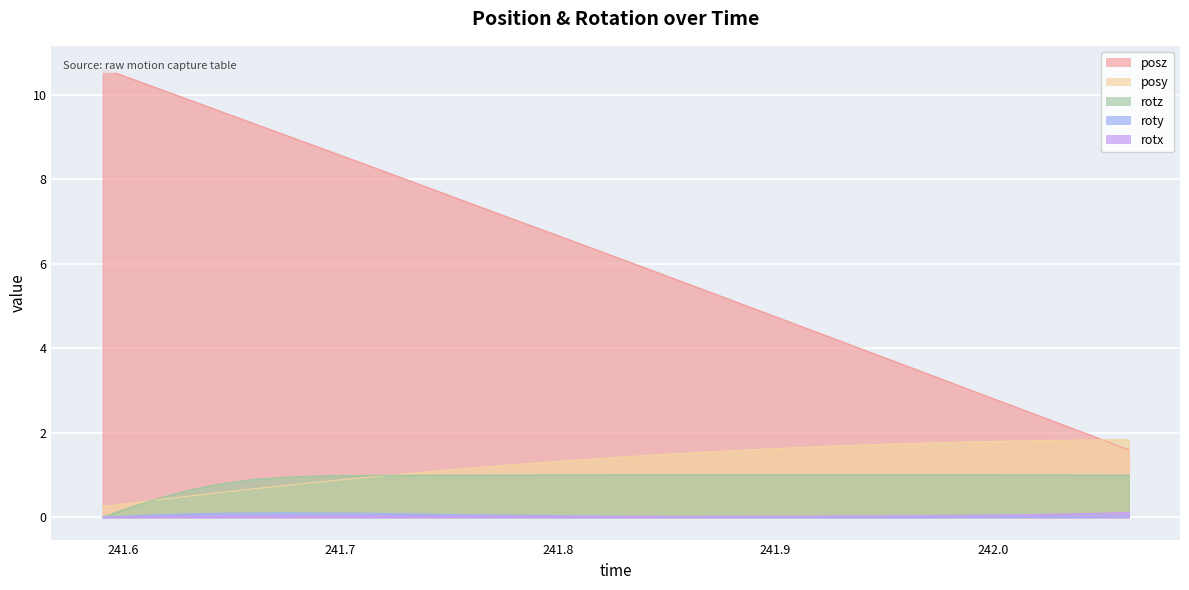

True or false: posy and roty cross at least once.

False